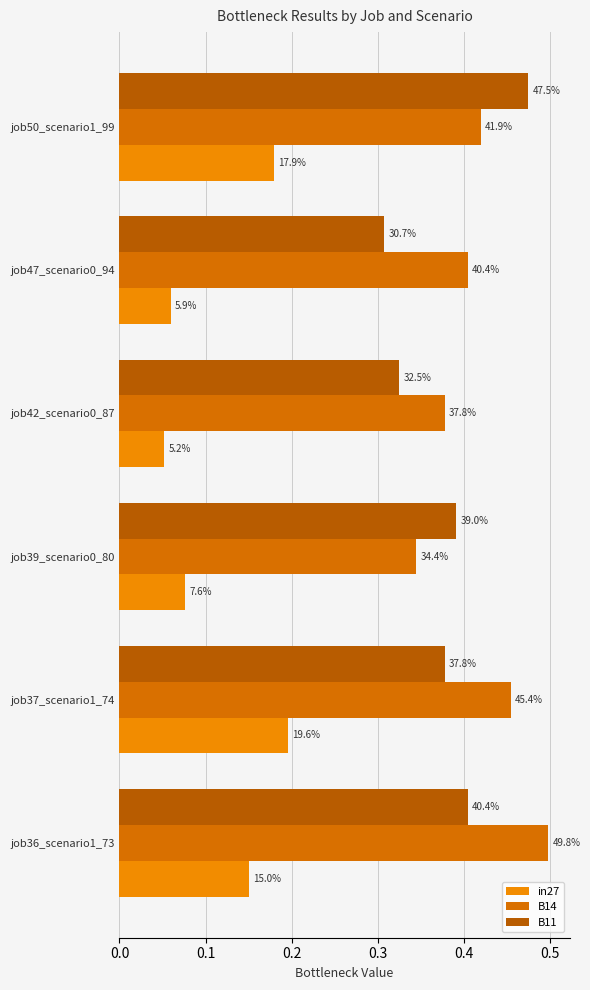

Reading left to right, extract all data points from this chart.

in27: 0.2	0.2	0.1	0.1	0.1	0.2
B14: 0.5	0.5	0.3	0.4	0.4	0.4
B11: 0.4	0.4	0.4	0.3	0.3	0.5